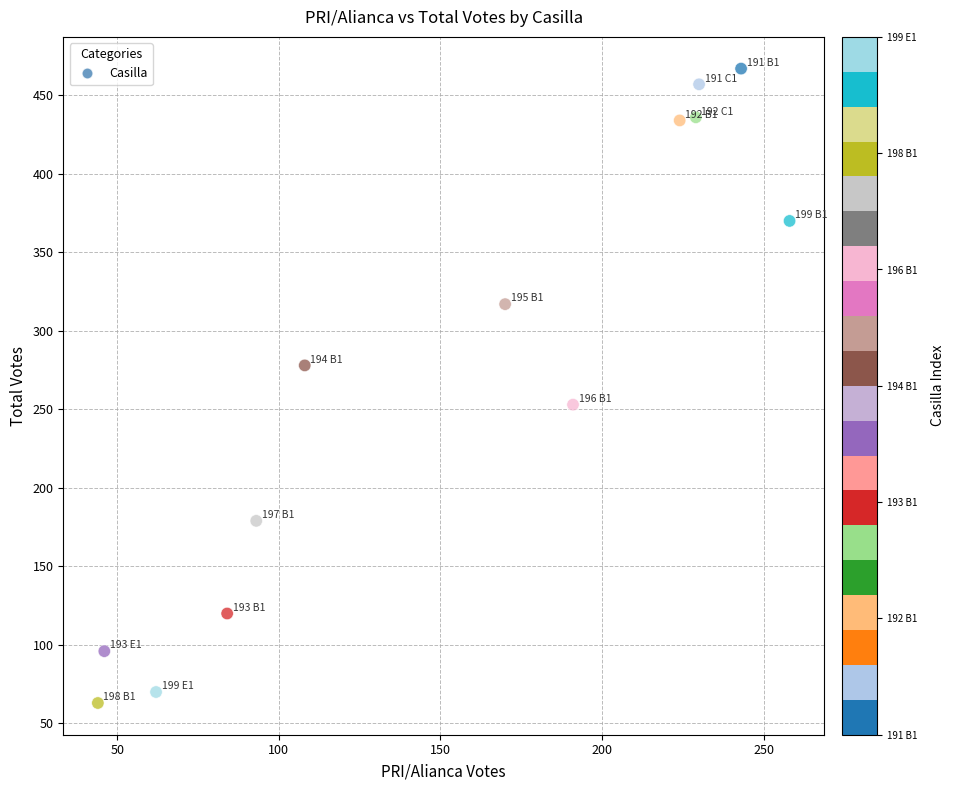

What is the range of Y values (max minus min)?

404